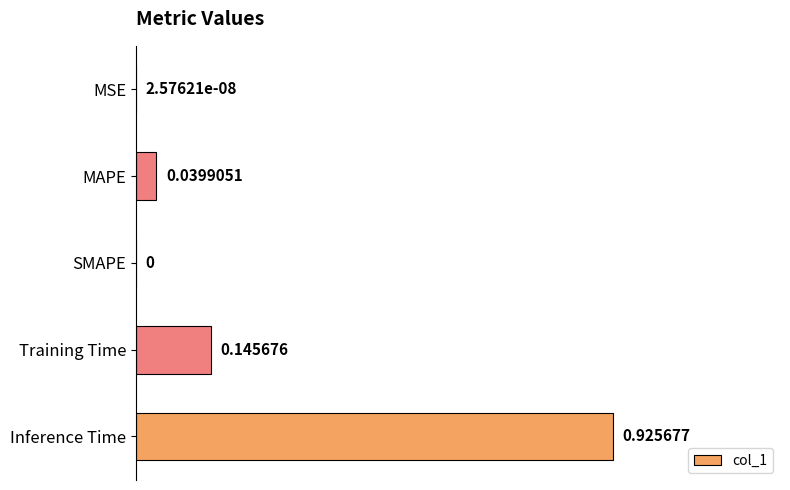

Are the bars horizontal?

Yes